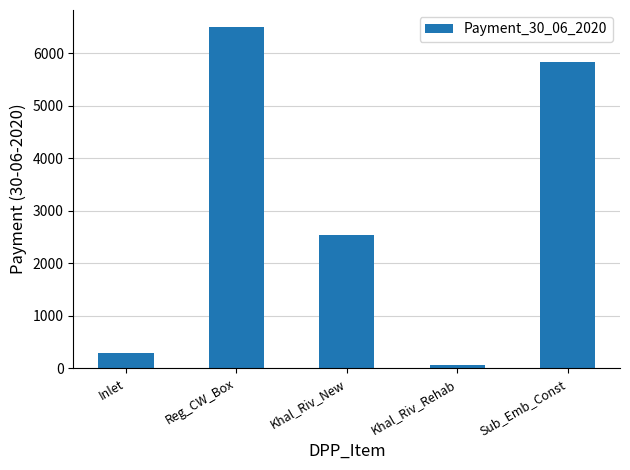

Are the bars grouped side by side (vs. stacked)?

No